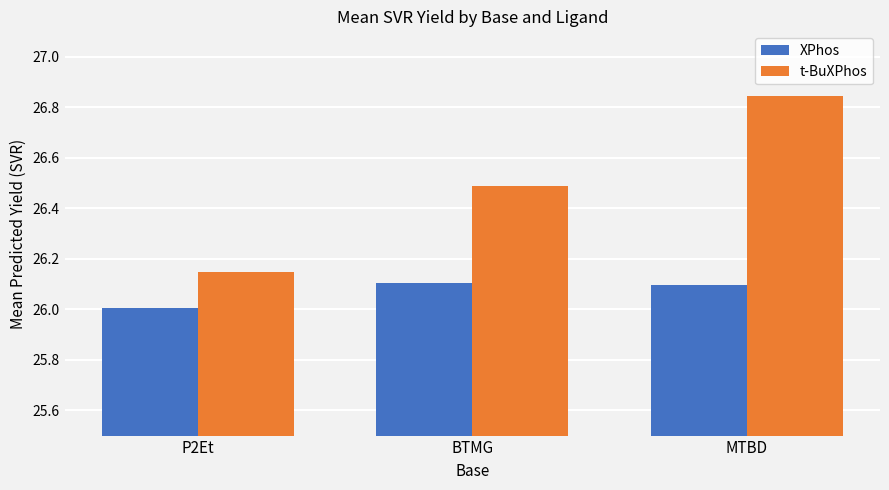

At which label does XPhos reach its minimum?

P2Et